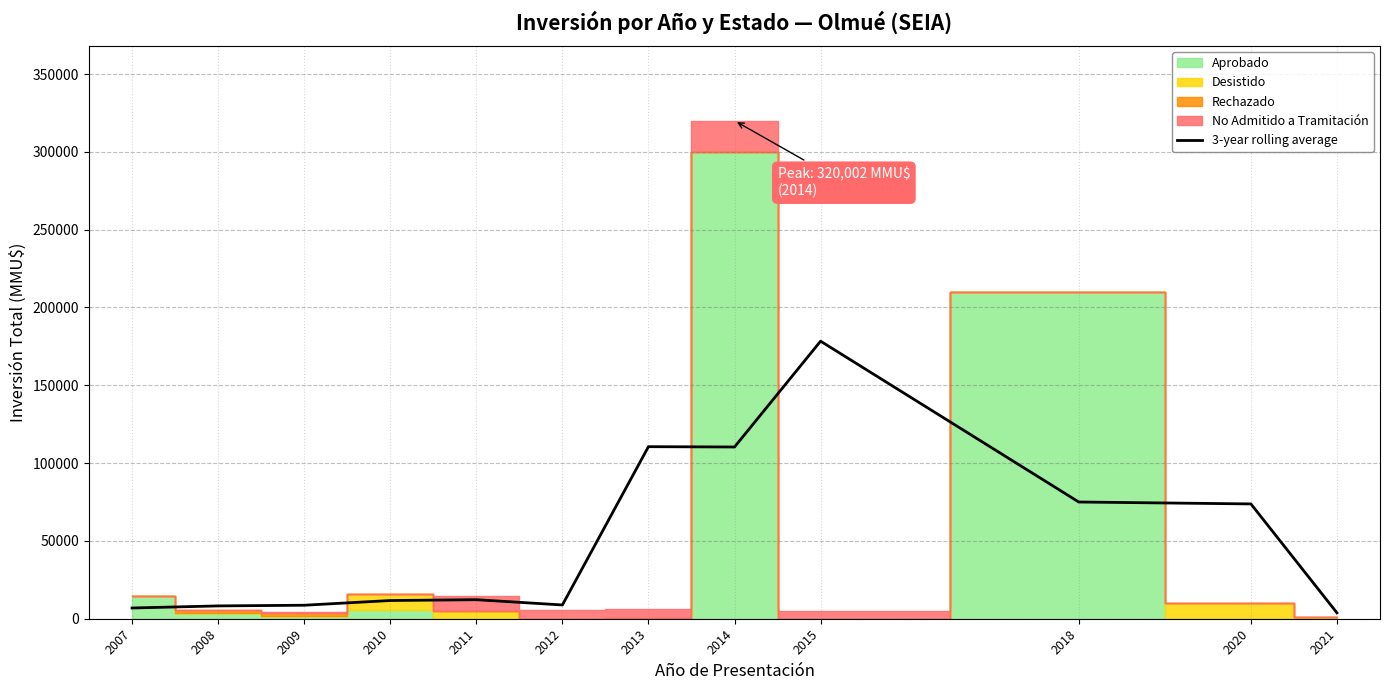

Reading left to right, what are all the values shown in this chart?

2007=6895.3	2008=8236.0	2009=8673.0	2010=11702.0	2011=12228.0	2012=8844.7	2013=110550.7	2014=110350.7	2015=178334.0	2018=75000.0	2020=73766.7	2021=3766.7